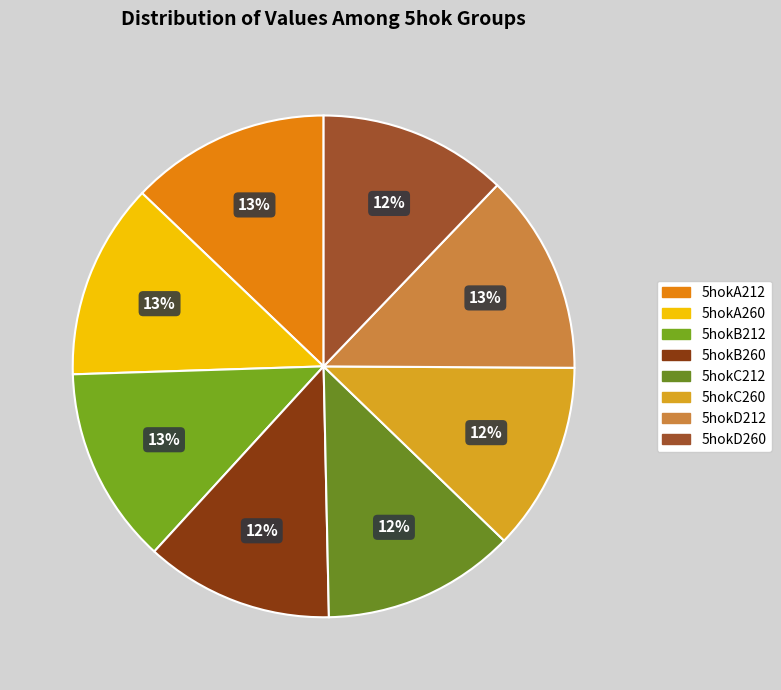

Is the sum of 5hokC212 and 5hokD212 greater than half?

No